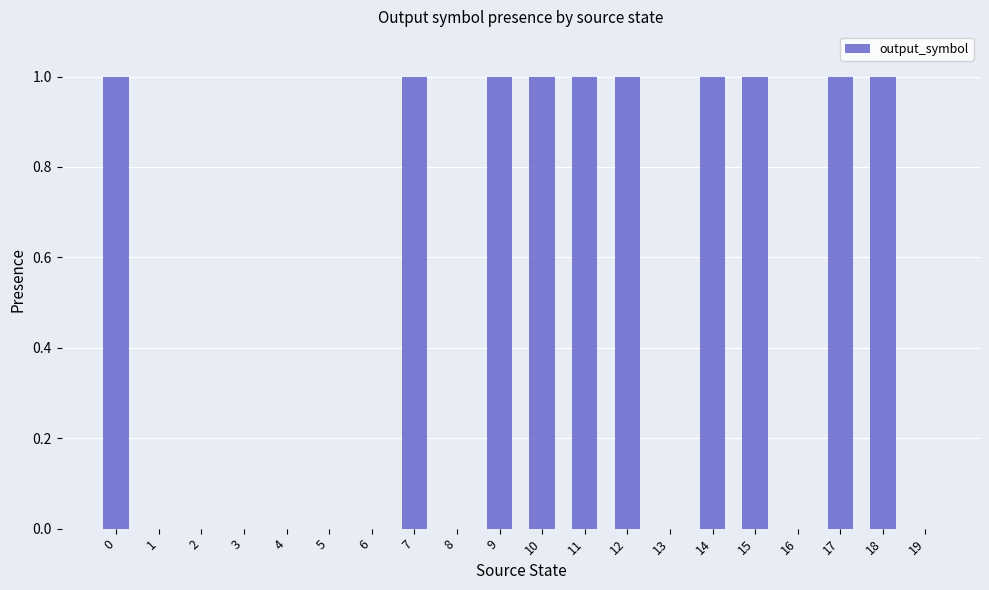

What is the sum of all values?

10